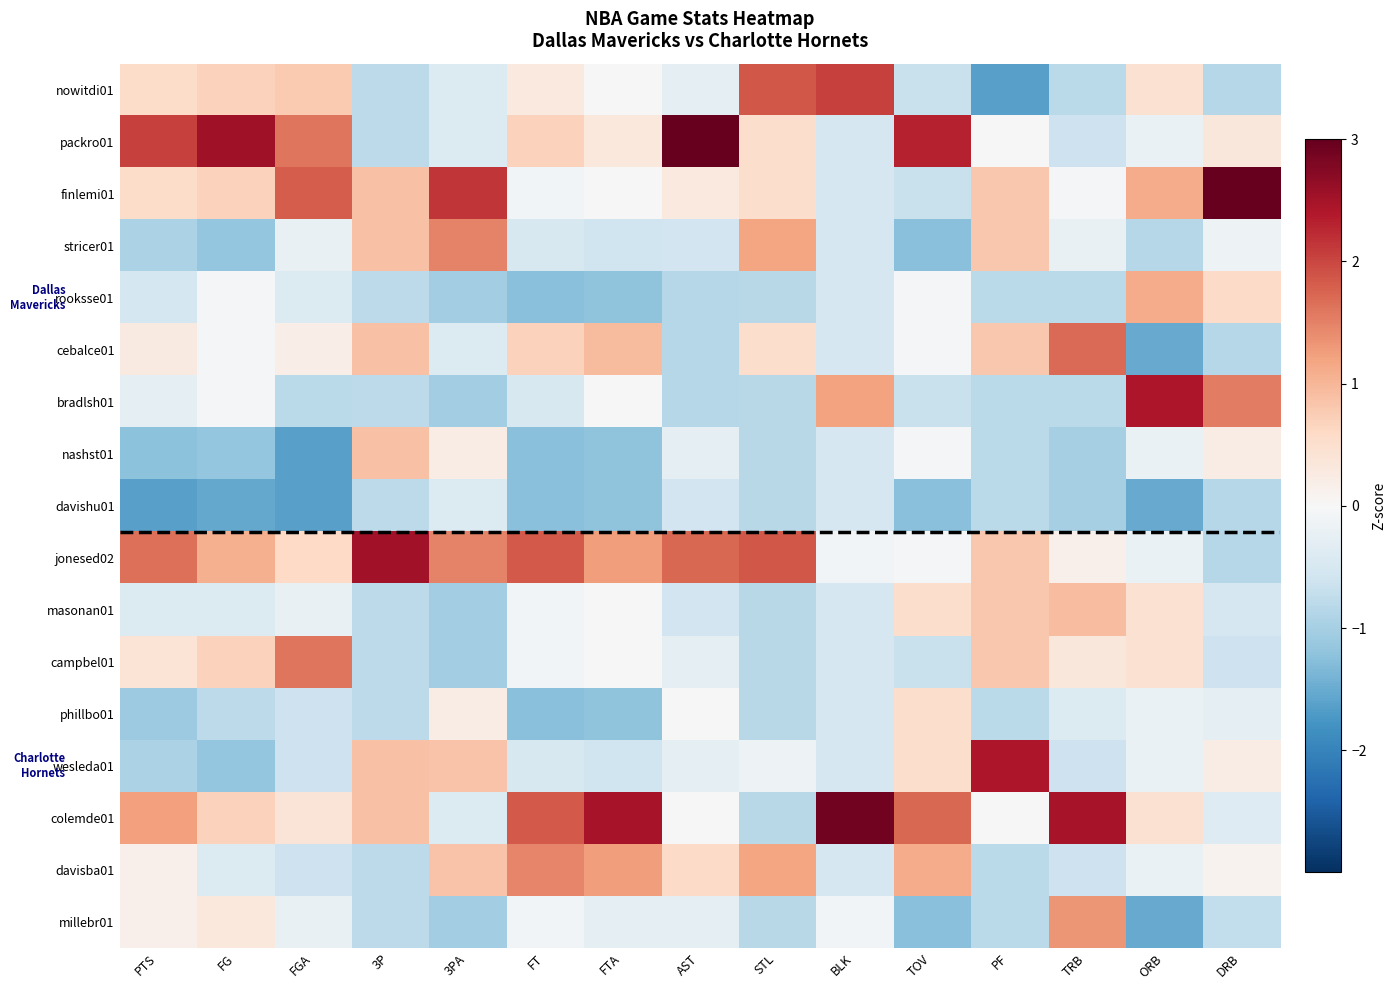

Which series has the largest total across all categories?

jonesed02